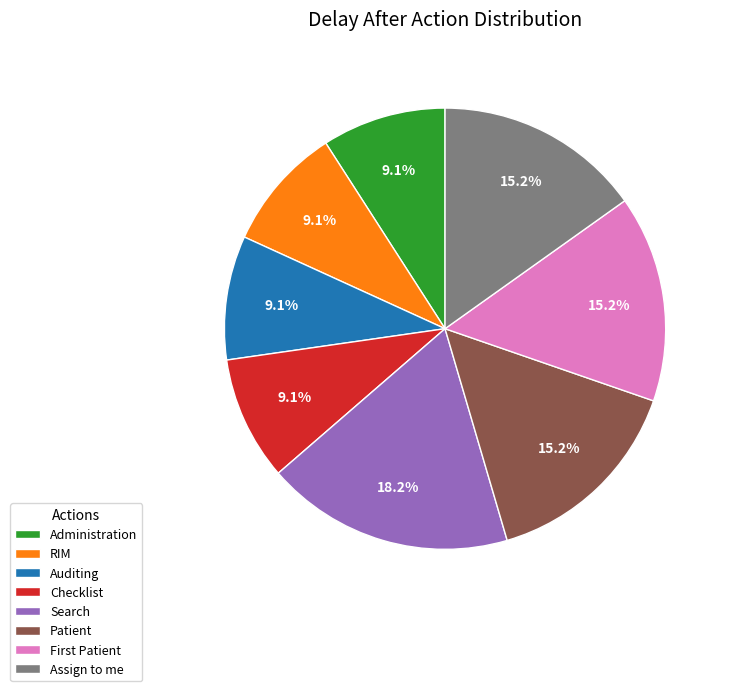

To the nearest percent, what is the difference between the largest and smallest slice percentages?

9%